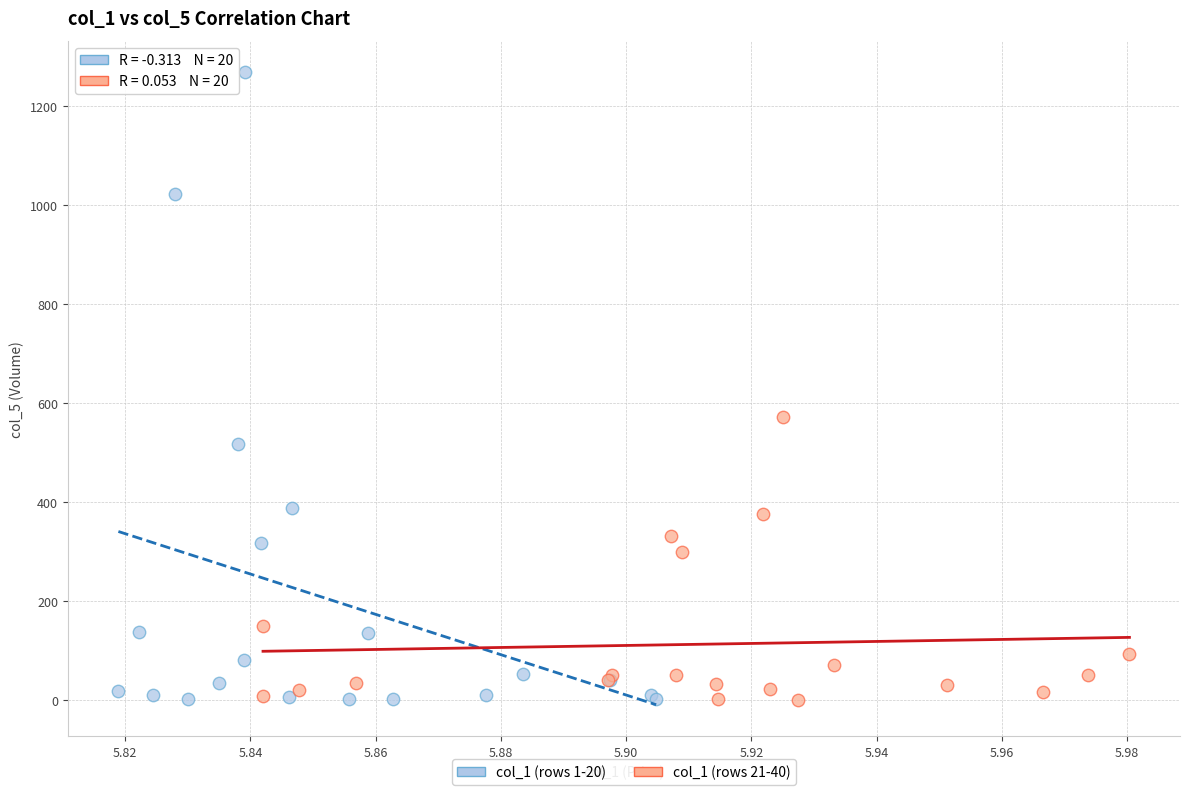

Which series contains the highest Y value?

col_1 (rows 1-20)